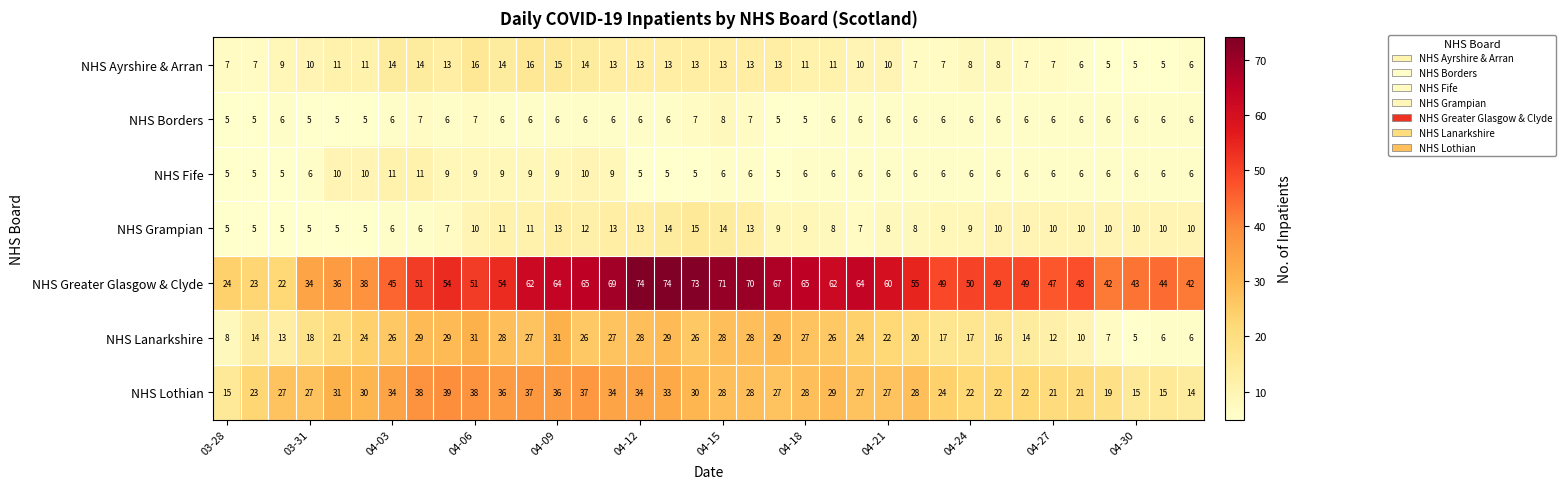

Count the NHS Fife values in the range 6 to 9.

24